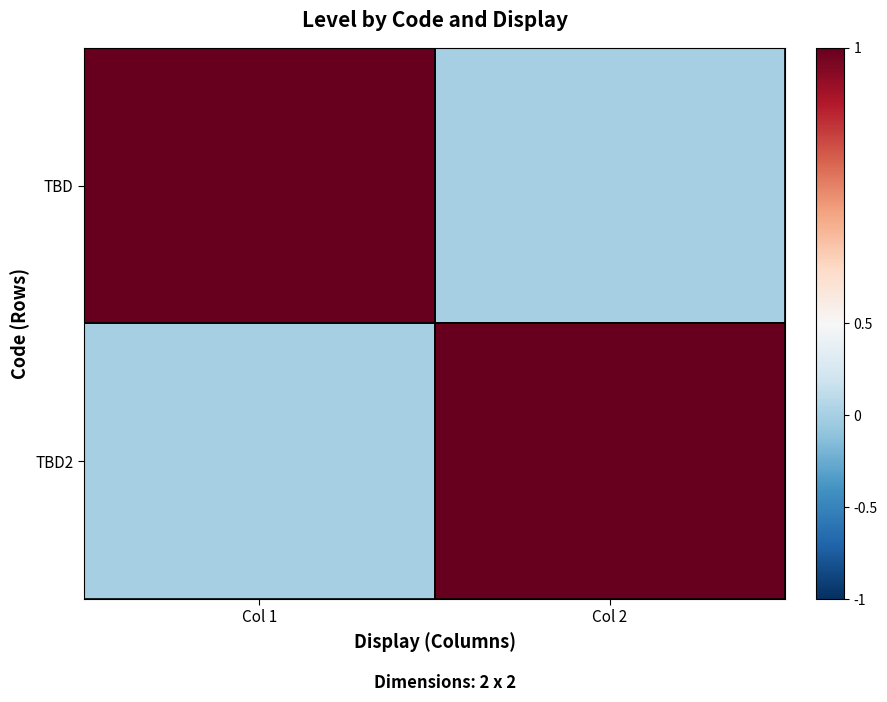

At Col 2, list the series in order from largest to smallest.

TBD2, TBD